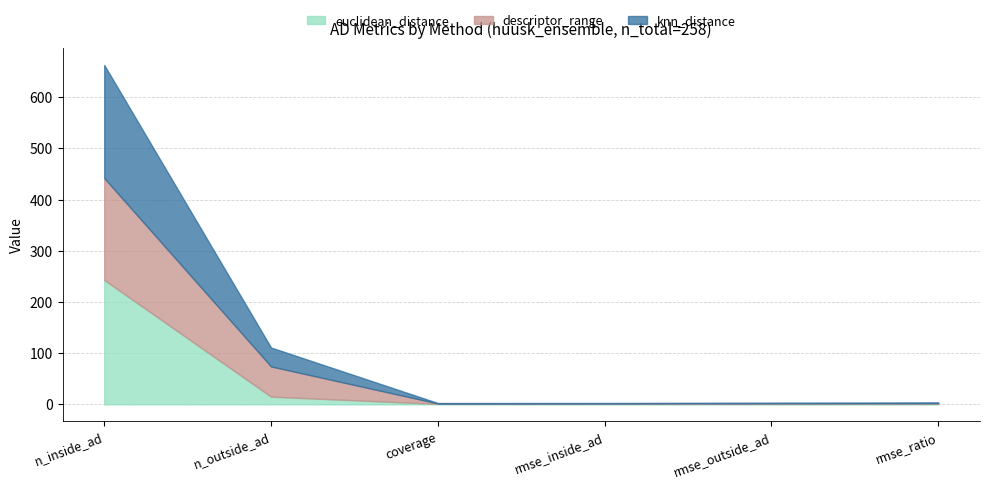

Does the chart display data point markers on the line(s)?

No